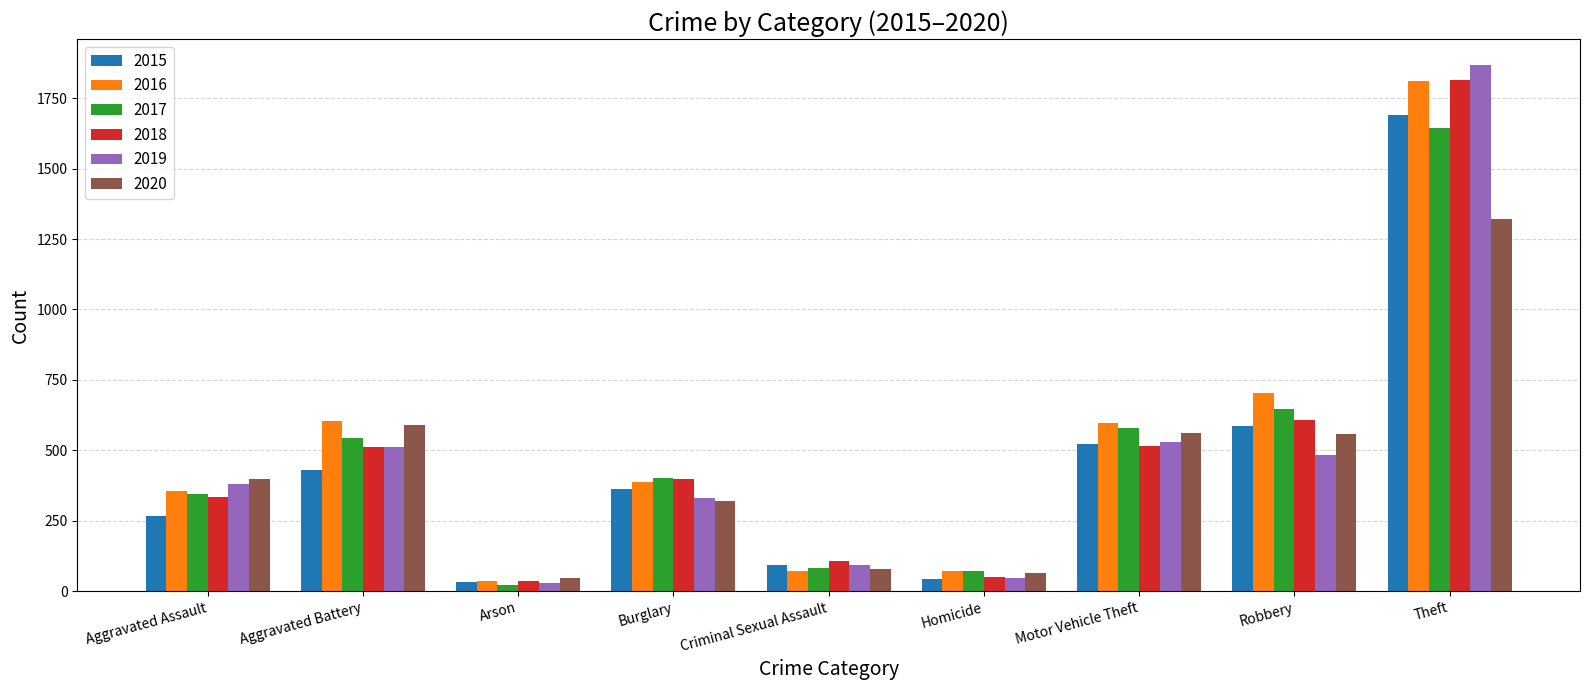

How many categories are shown in the chart?

9